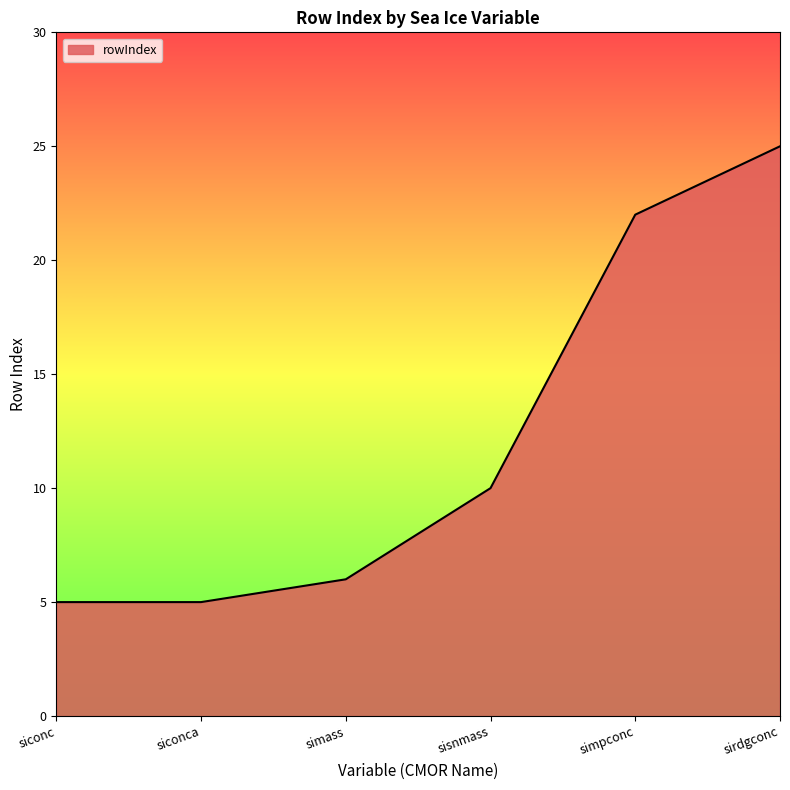

How many categories are shown in the chart?

6